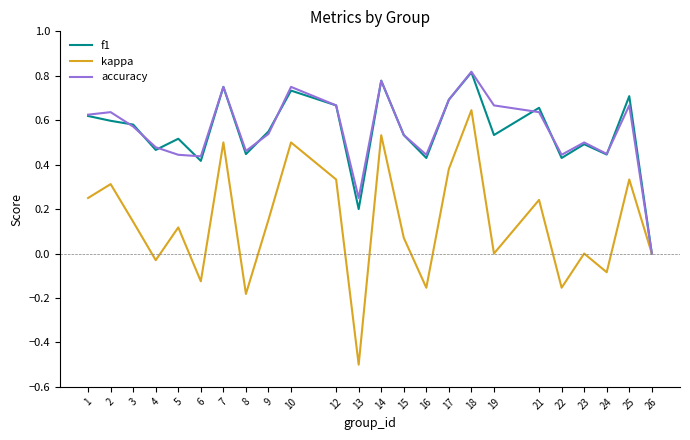

Where is the first local minimum for f1?

4